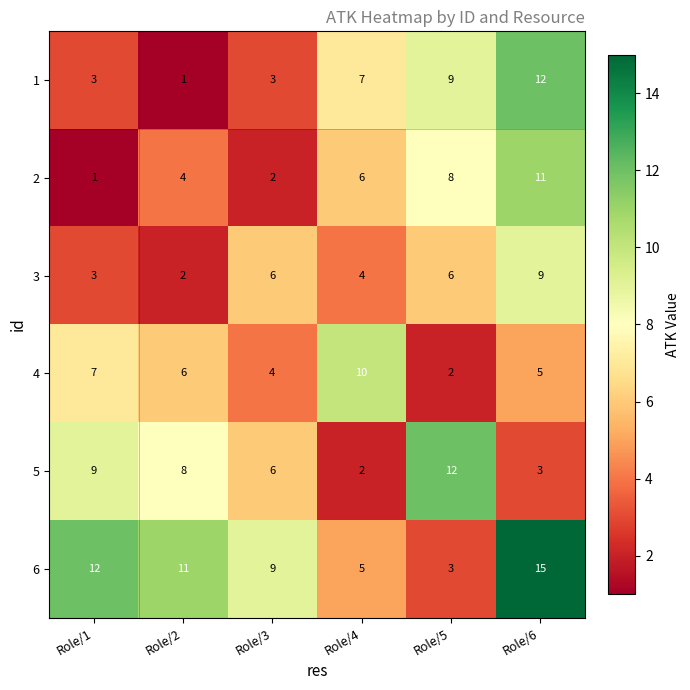

At which category is the sum across all series the highest?

Role/6